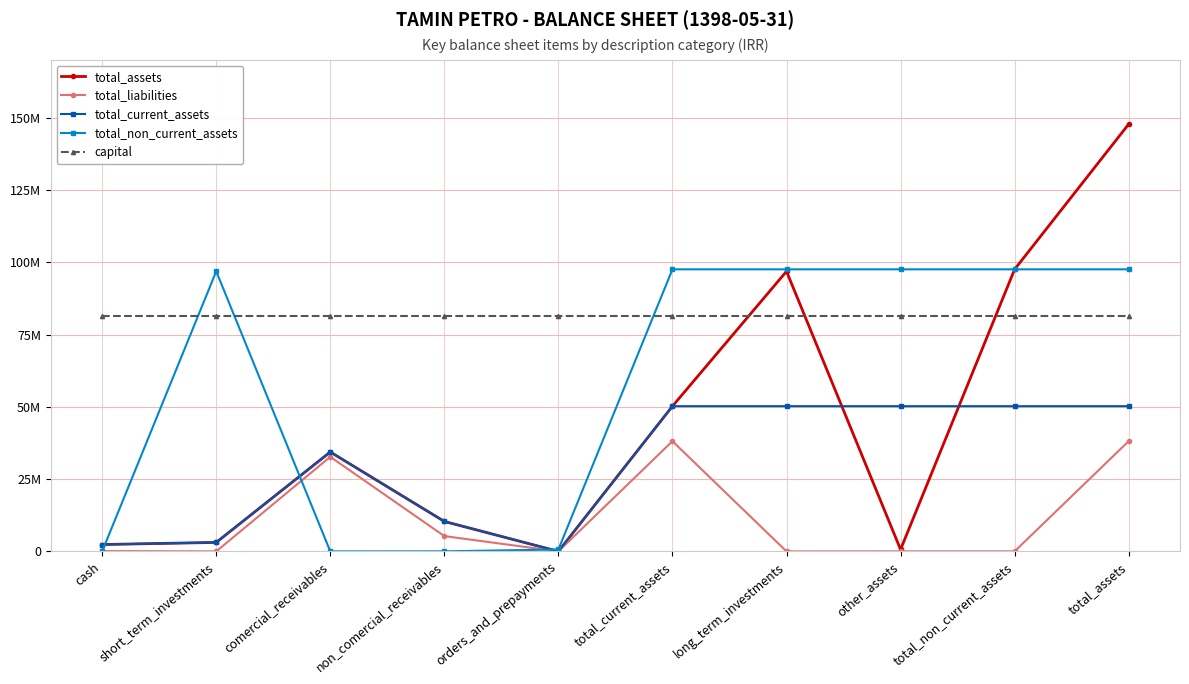

Reading left to right, list all the values displayed in this chart.

total_assets: cash=2373979	short_term_investments=3103777	comercial_receivables=34392154	non_comercial_receivables=10360592	orders_and_prepayments=3503	total_current_assets=50234005	long_term_investments=96890296	other_assets=660197	total_non_current_assets=97578643	total_assets=147812648
total_liabilities: cash=111995	short_term_investments=575	comercial_receivables=32720708	non_comercial_receivables=5289774	orders_and_prepayments=0	total_current_assets=38123052	long_term_investments=0	other_assets=14665	total_non_current_assets=14665	total_assets=38137717
total_current_assets: cash=2373979	short_term_investments=3103777	comercial_receivables=34392154	non_comercial_receivables=10360592	orders_and_prepayments=3503	total_current_assets=50234005	long_term_investments=50234005	other_assets=50234005	total_non_current_assets=50234005	total_assets=50234005
total_non_current_assets: cash=10214	short_term_investments=96890296	comercial_receivables=332	non_comercial_receivables=17604	orders_and_prepayments=660197	total_current_assets=97578643	long_term_investments=97578643	other_assets=97578643	total_non_current_assets=97578643	total_assets=97578643
capital: cash=81500000	short_term_investments=81500000	comercial_receivables=81500000	non_comercial_receivables=81500000	orders_and_prepayments=81500000	total_current_assets=81500000	long_term_investments=81500000	other_assets=81500000	total_non_current_assets=81500000	total_assets=81500000